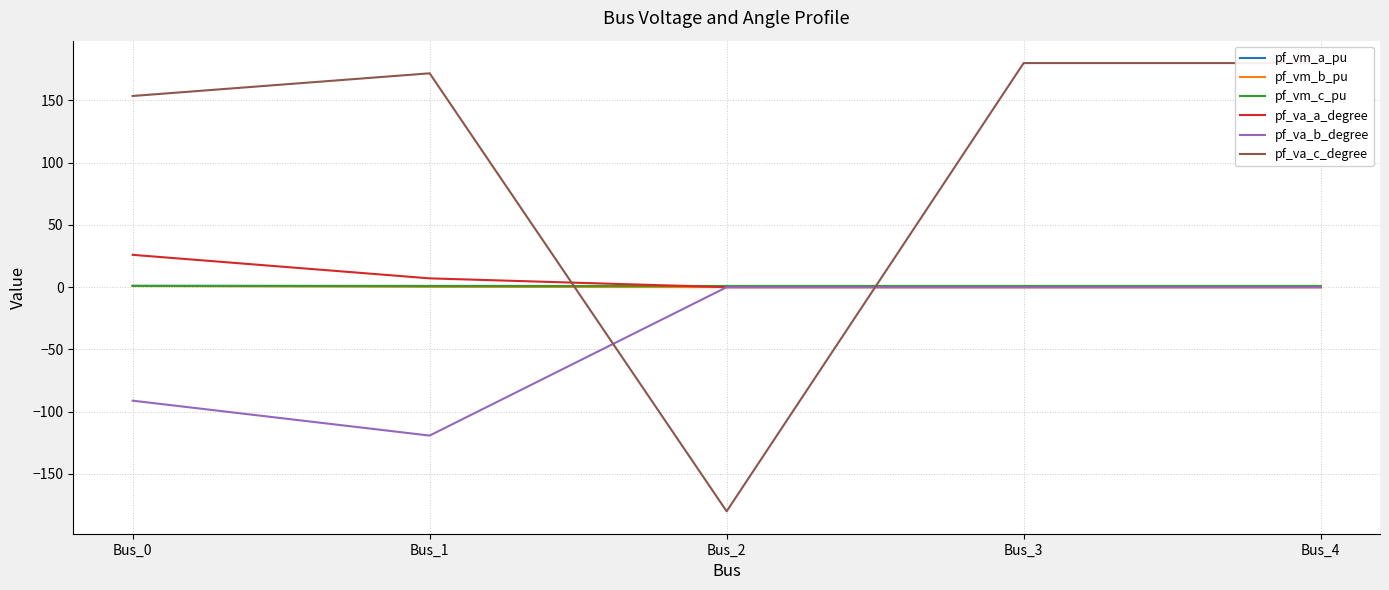

At which category does the chart reach its peak across all series?

Bus_3